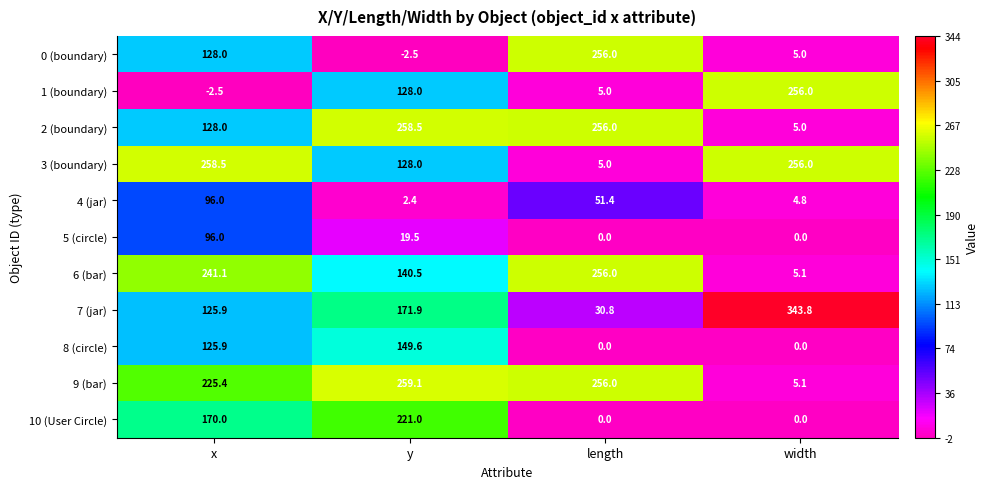

What is the greatest value displayed?

343.8